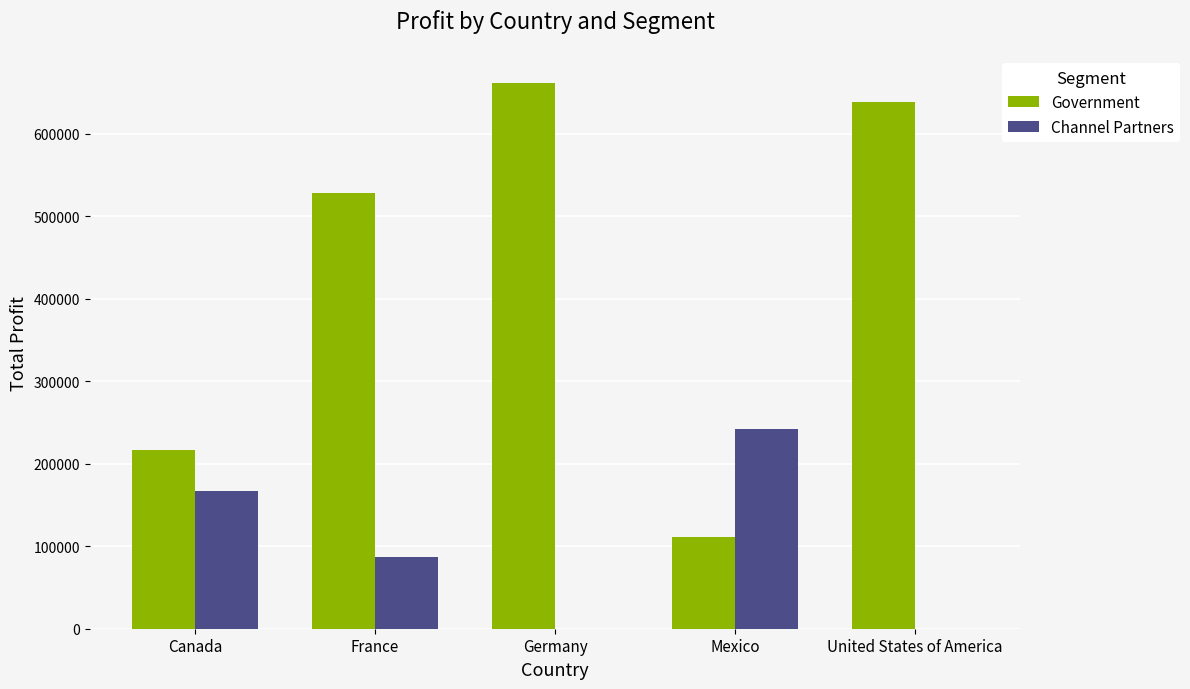

Which series changed the most between Mexico and United States of America?

Government